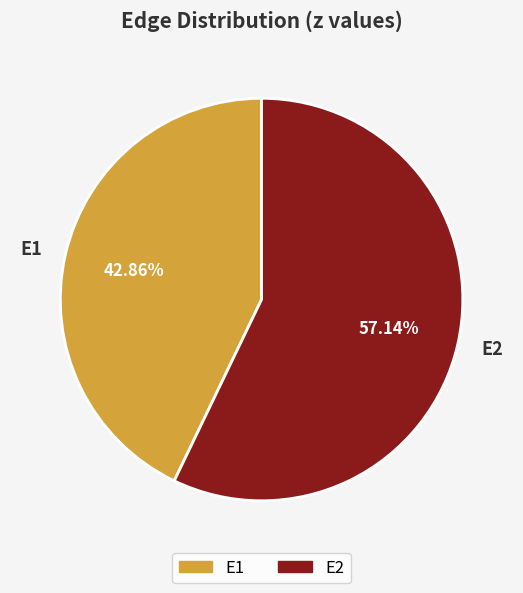

What percentage is NOT represented by E1?

57.1%